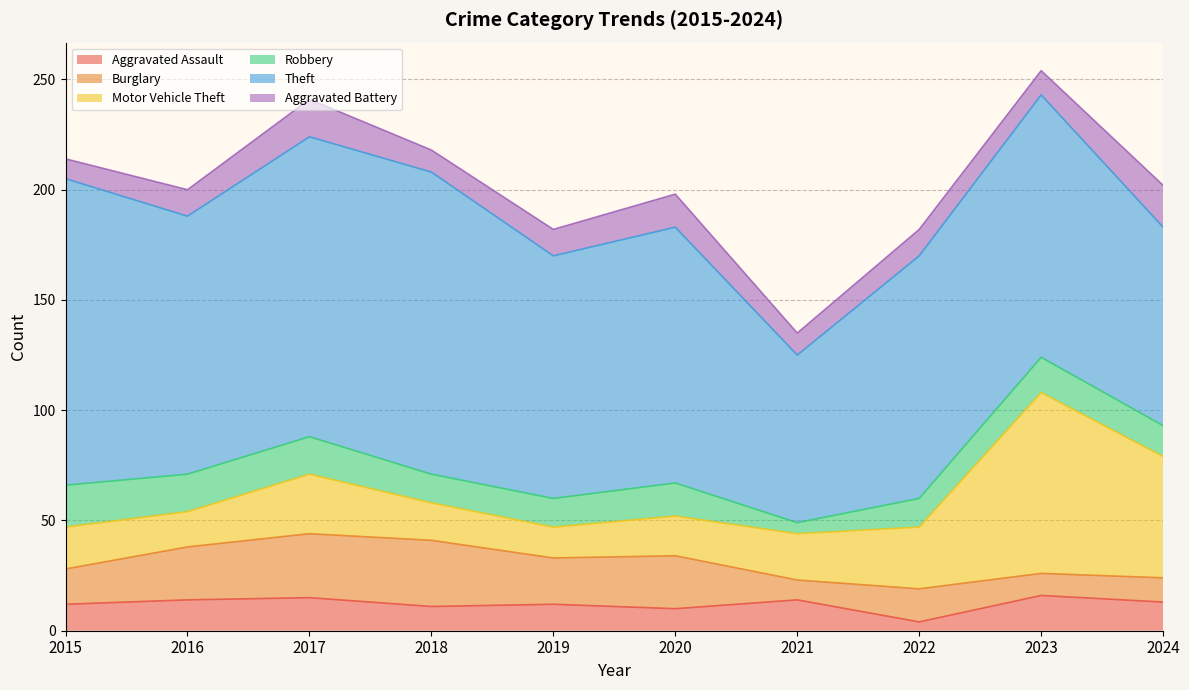

Reading left to right, extract all data points from this chart.

Aggravated Assault: 2015=12	2016=14	2017=15	2018=11	2019=12	2020=10	2021=14	2022=4	2023=16	2024=13
Burglary: 2015=16	2016=24	2017=29	2018=30	2019=21	2020=24	2021=9	2022=15	2023=10	2024=11
Motor Vehicle Theft: 2015=19	2016=16	2017=27	2018=17	2019=14	2020=18	2021=21	2022=28	2023=82	2024=55
Robbery: 2015=19	2016=17	2017=17	2018=13	2019=13	2020=15	2021=5	2022=13	2023=16	2024=14
Theft: 2015=139	2016=117	2017=136	2018=137	2019=110	2020=116	2021=76	2022=110	2023=119	2024=90
Aggravated Battery: 2015=9	2016=12	2017=17	2018=10	2019=12	2020=15	2021=10	2022=12	2023=11	2024=19